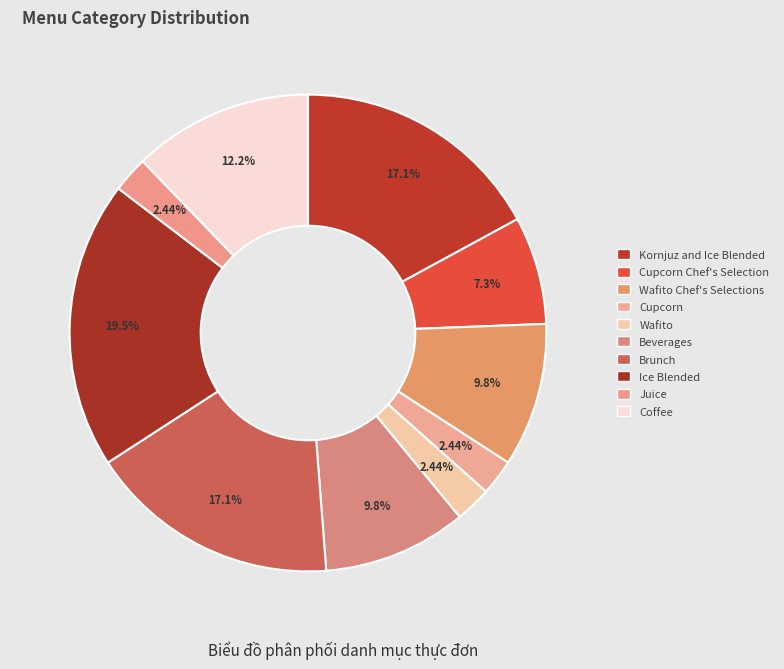

What is the change in value from Cupcorn Chef's Selection to Coffee?

+2